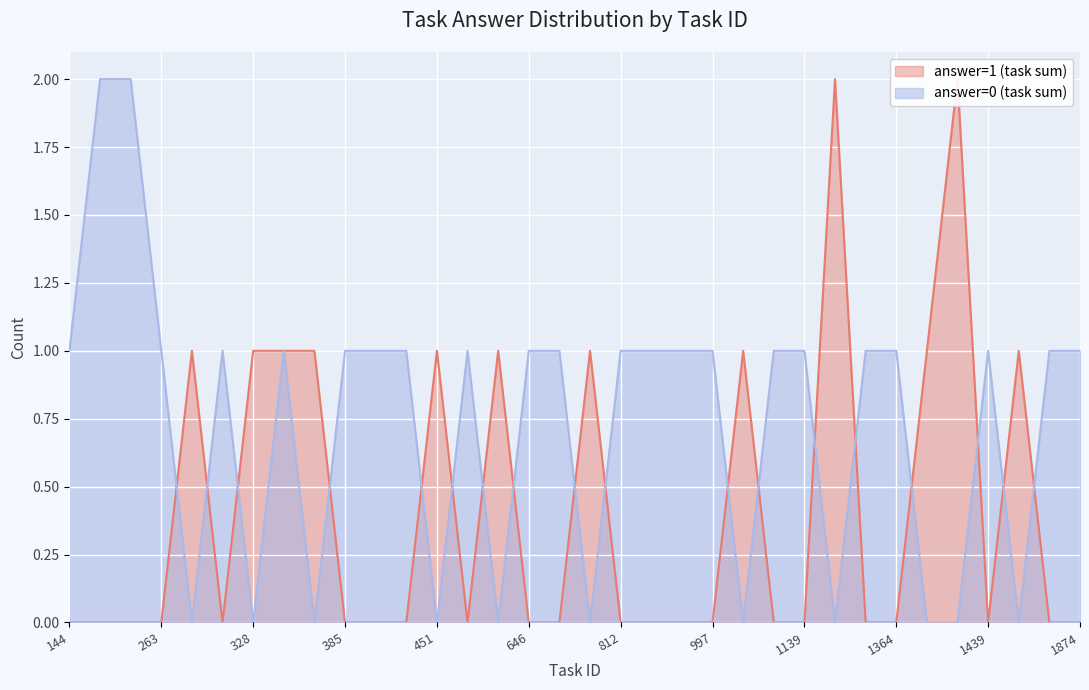

What is the value of the answer=0 (task sum) point at the 19th from the left?

1